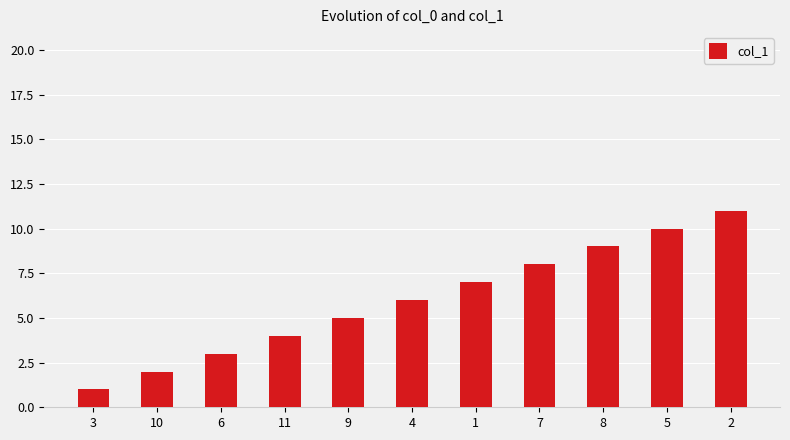

What is the sum of all values?

66